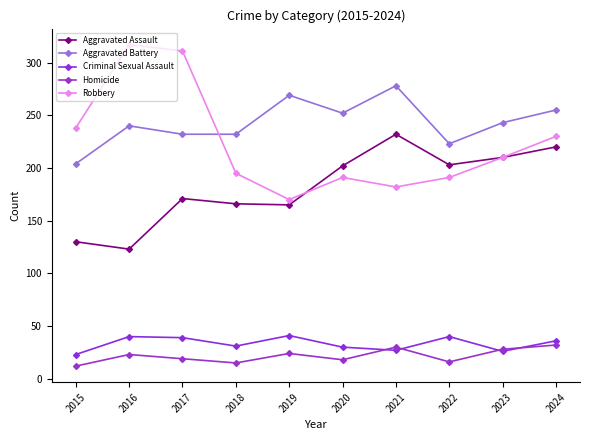

True or false: Robbery and Criminal Sexual Assault cross at least once.

False